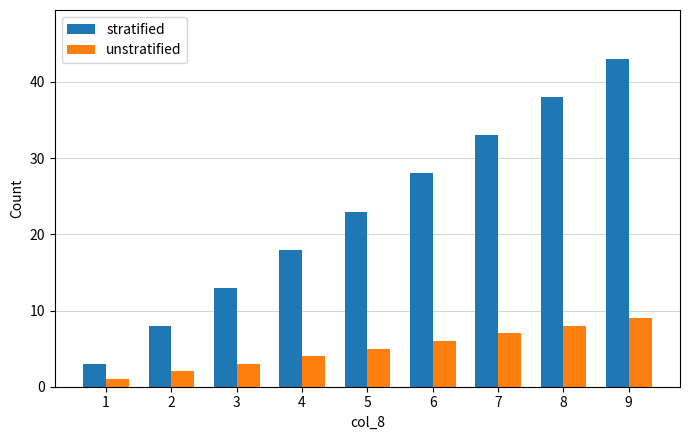

Which series has the widest spread of values?

stratified